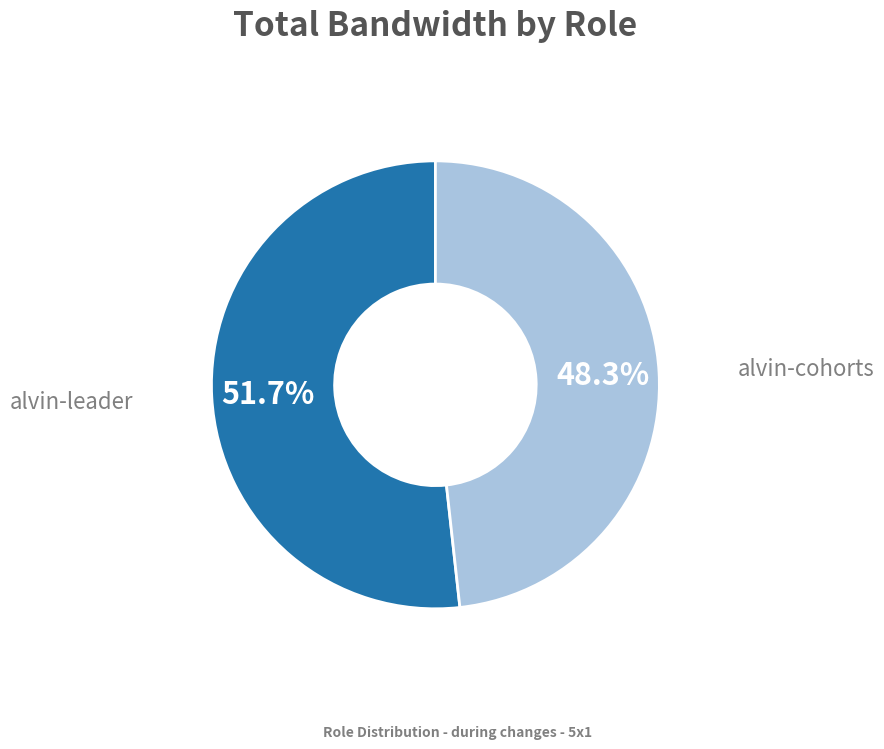

Is there any slice that represents more than half of the pie?

Yes